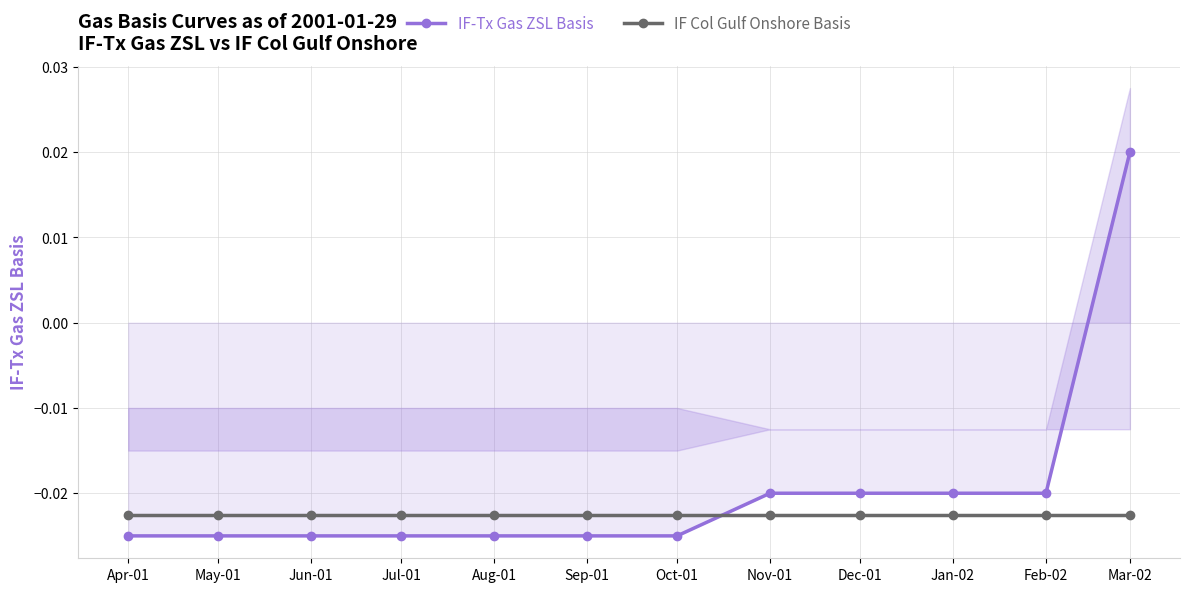

At Dec-01, list the series in order from largest to smallest.

IF-Tx Gas ZSL Basis, IF Col Gulf Onshore Basis